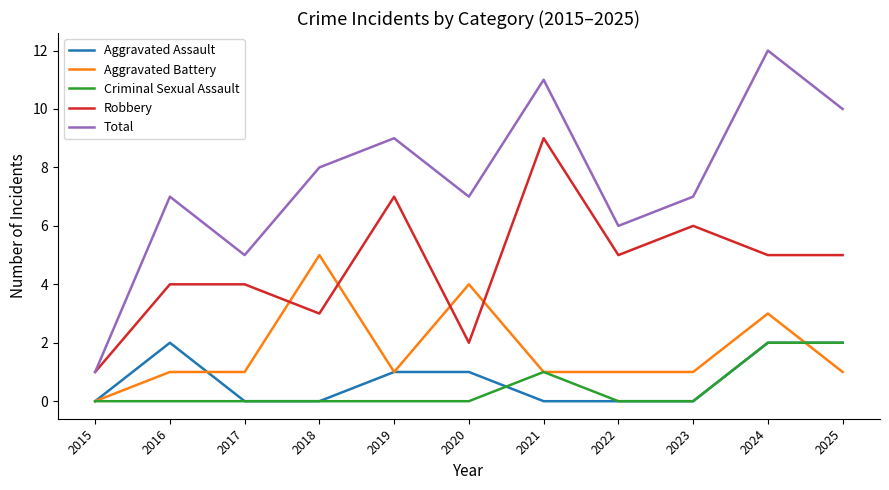

Which category has the highest value across all series?

2024